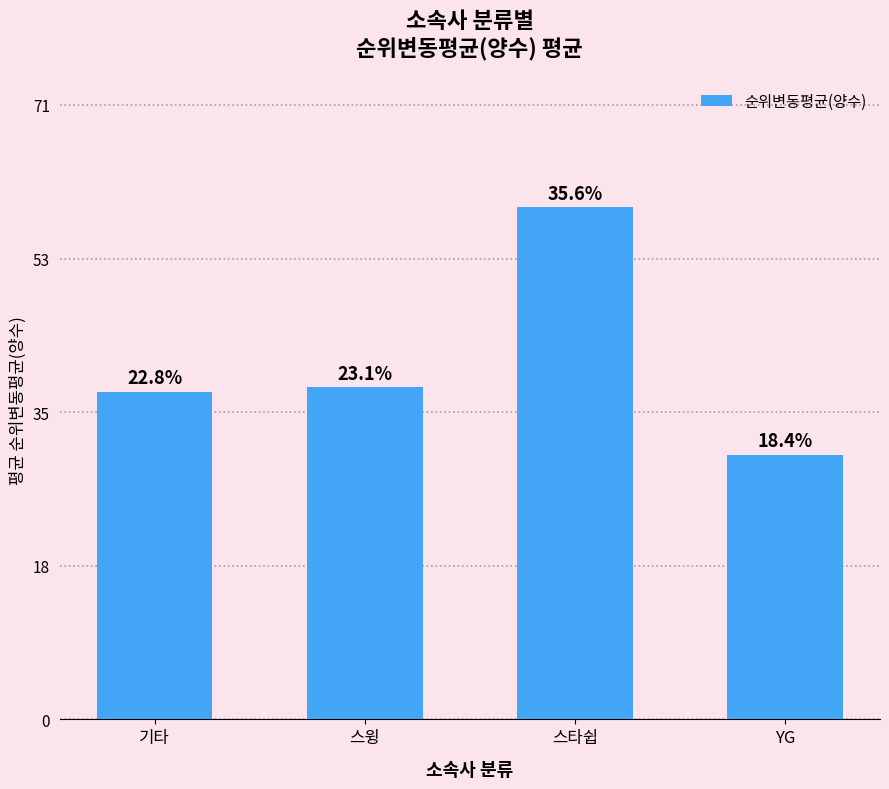

Are the bars horizontal?

No